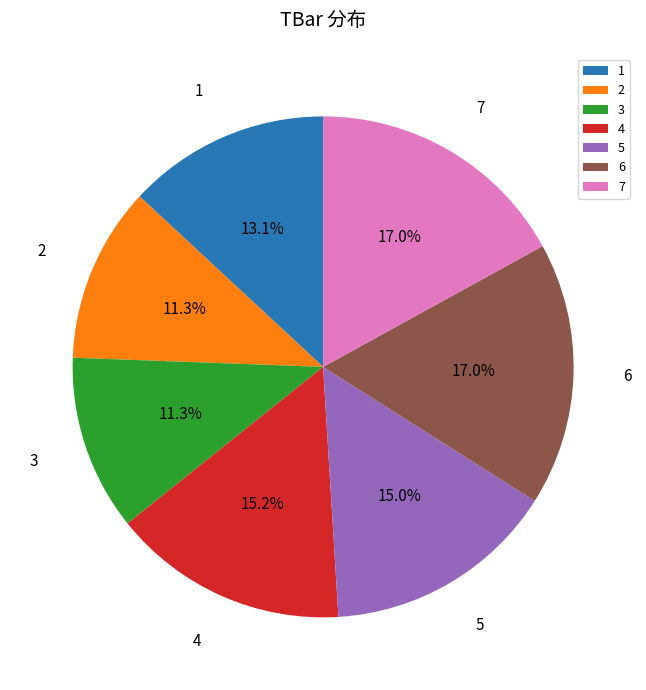

To the nearest percent, what percentage of the pie is 1?

13%